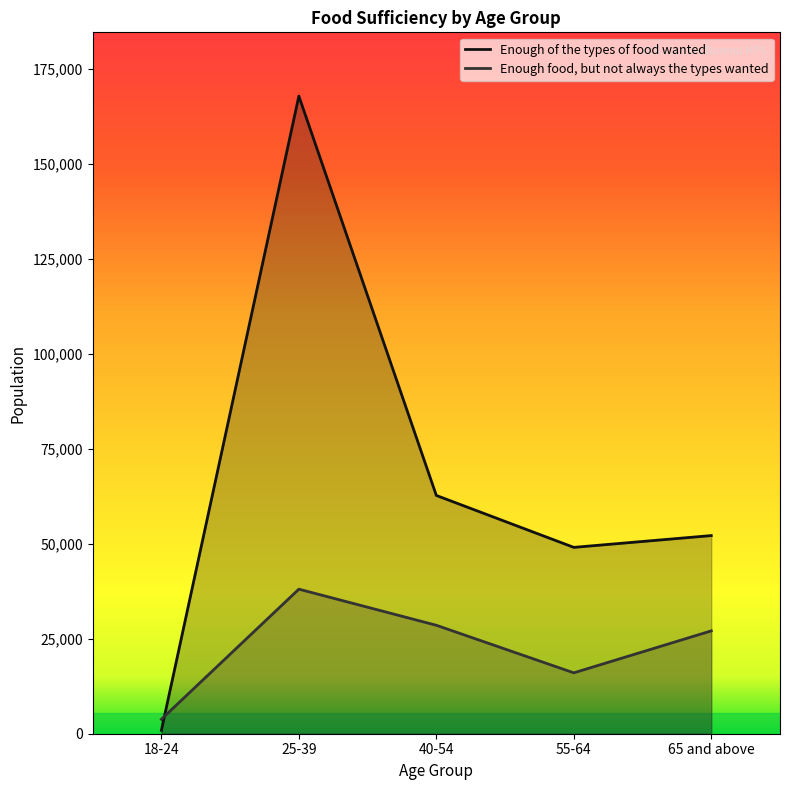

What is the difference between the highest and lowest values at 65 and above?

25065